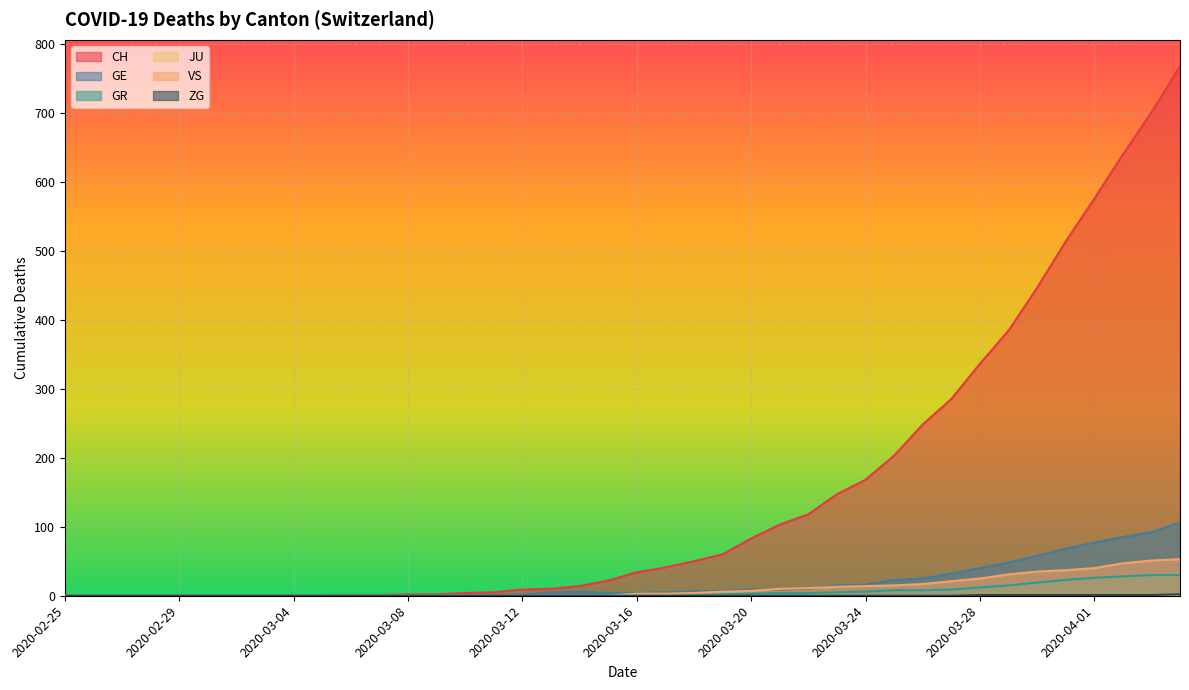

True or false: CH and GE intersect in this chart.

False